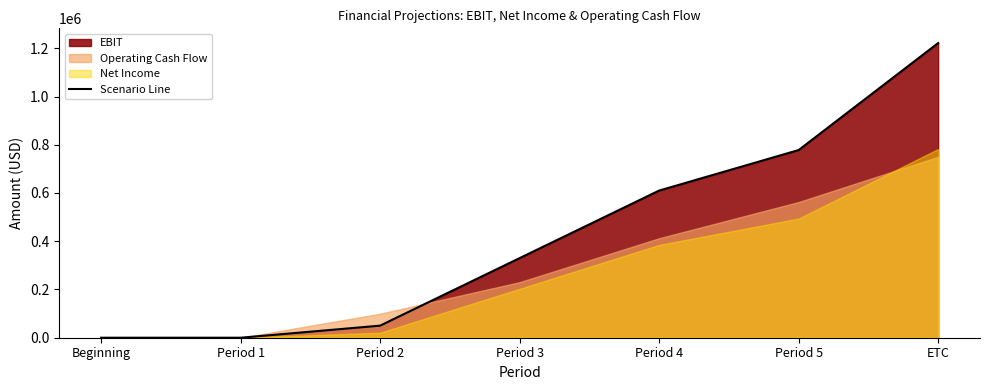

How many categories are shown in the chart?

7